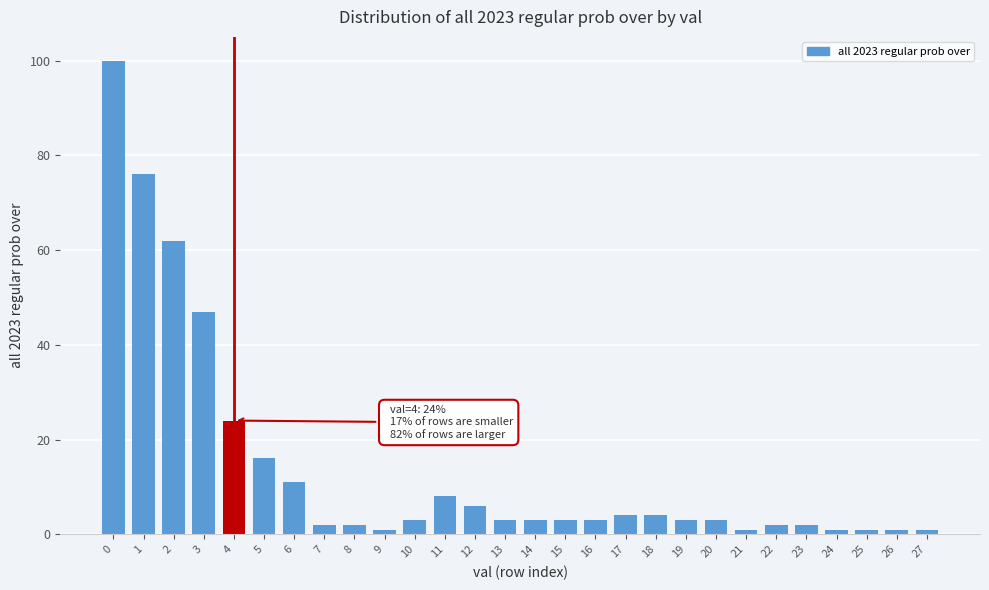

Reading right to left, list all the values displayed in this chart.

27=1	26=1	25=1	24=1	23=2	22=2	21=1	20=3	19=3	18=4	17=4	16=3	15=3	14=3	13=3	12=6	11=8	10=3	9=1	8=2	7=2	6=11	5=16	4=24	3=47	2=62	1=76	0=100